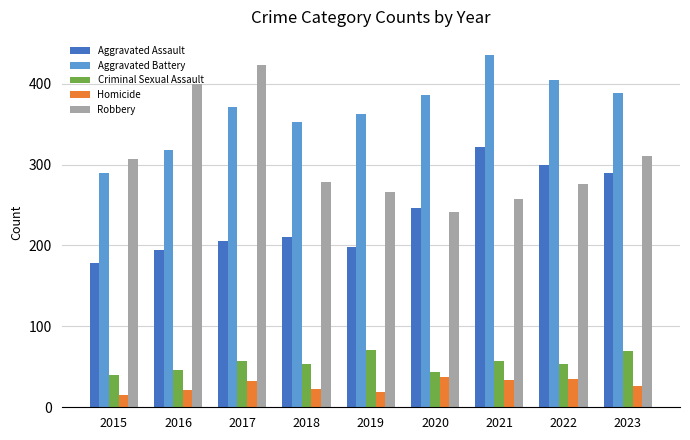

At which category is the sum across all series the highest?

2021